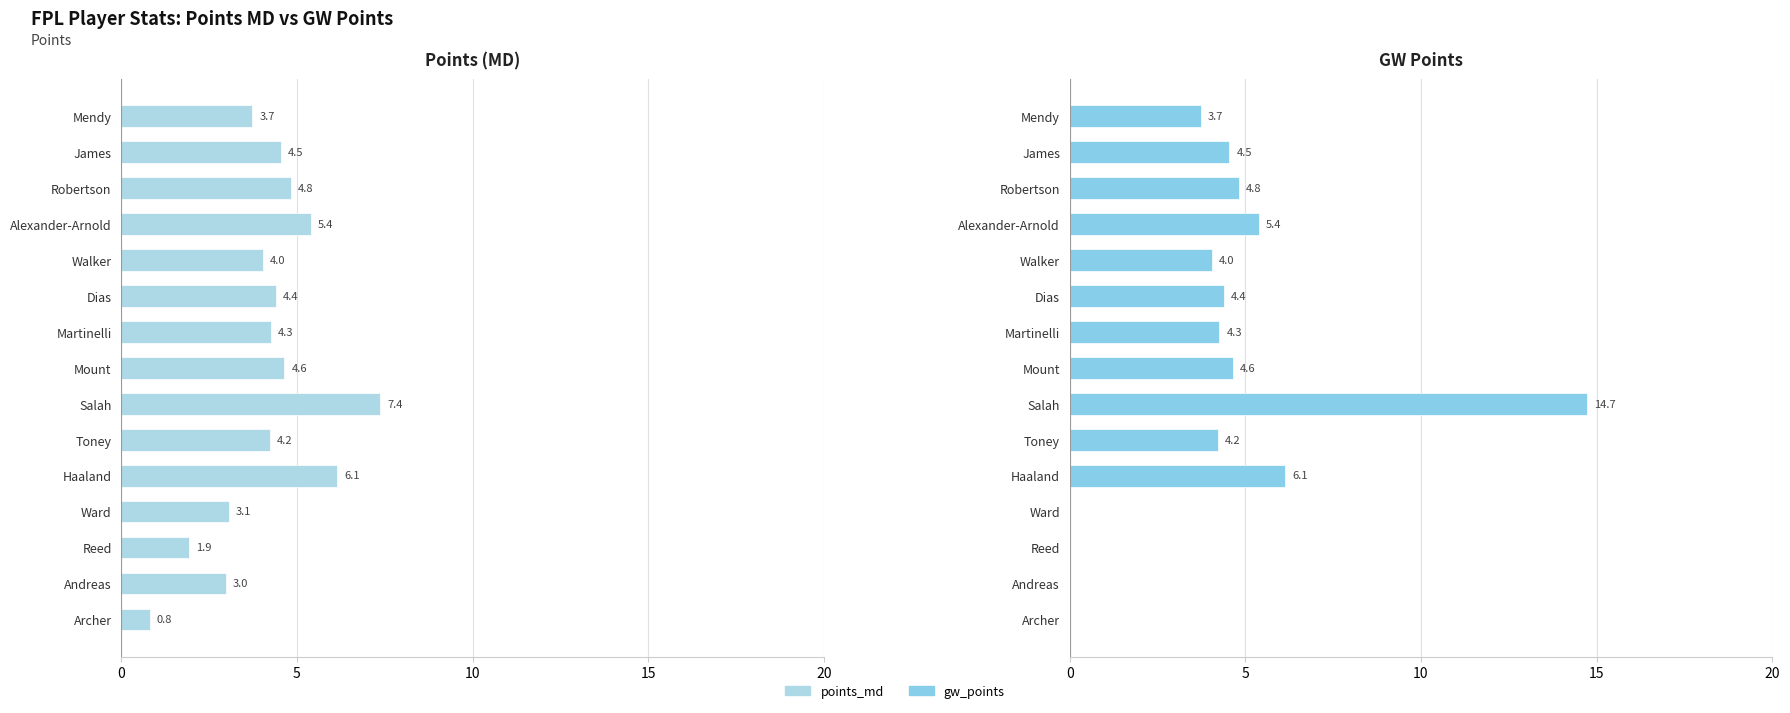

At James, list the series in order from smallest to largest.

points_md, gw_points